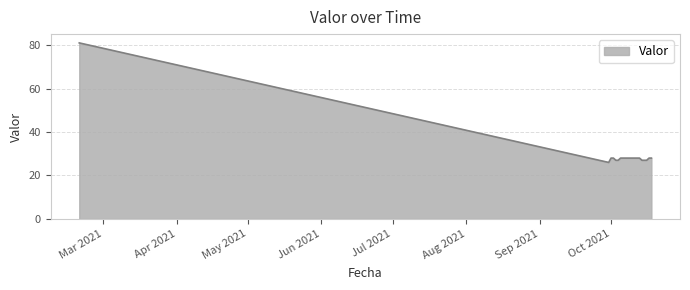

What is the difference between the maximum and minimum values?

55